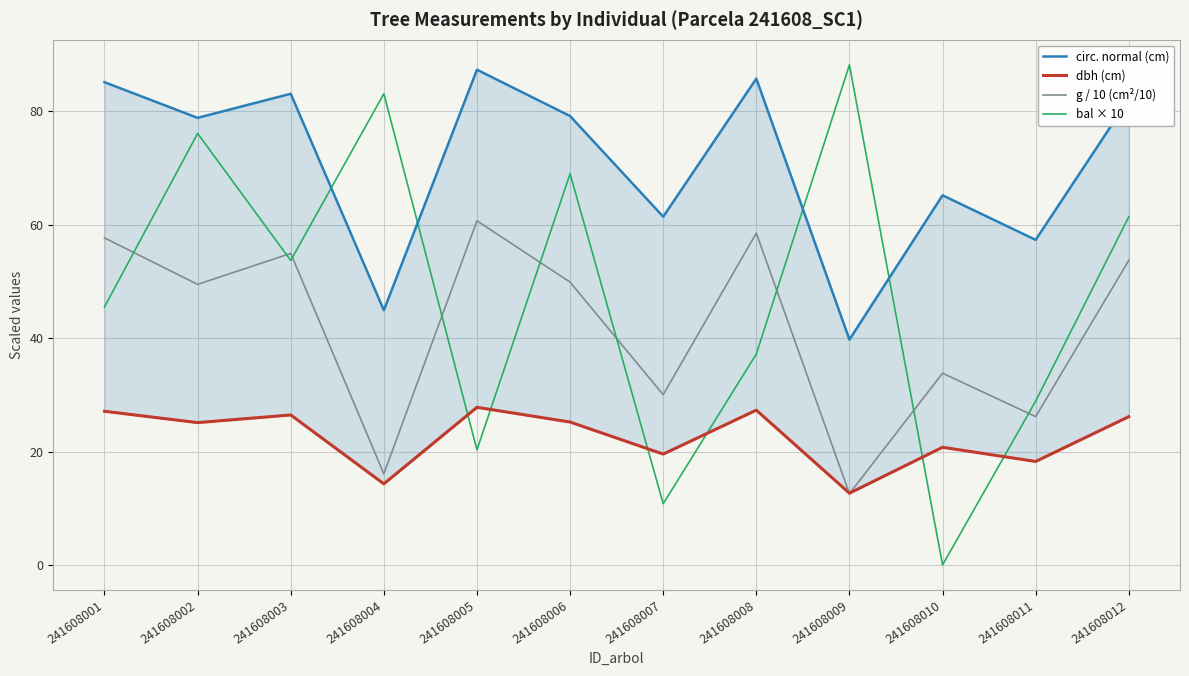

Reading left to right, transcribe all the data shown in this chart.

circ. normal (cm): 85.1	78.8	83.1	44.9	87.3	79.2	61.4	85.8	39.7	65.2	57.3	82.2
dbh (cm): 27.1	25.1	26.4	14.3	27.8	25.2	19.6	27.3	12.7	20.8	18.2	26.1
g / 10 (cm²/10): 57.7	49.5	54.9	16.1	60.7	49.9	30.0	58.5	12.6	33.8	26.2	53.7
bal × 10: 45.5	76.1	53.7	83.1	20.3	69.0	10.8	37.2	88.2	0.0	28.9	61.4